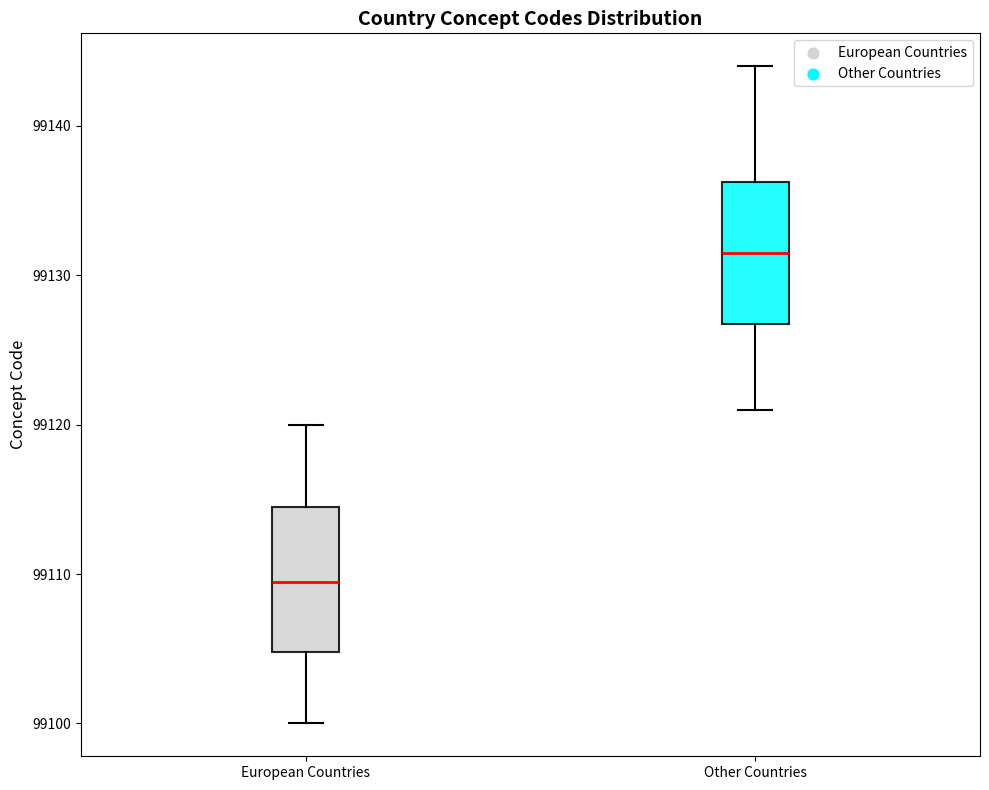

Where does the lower whisker of the box for Other Countries end on the y-axis? The values are not printed on the chart, so give them approximately, as read against the axis.

99121